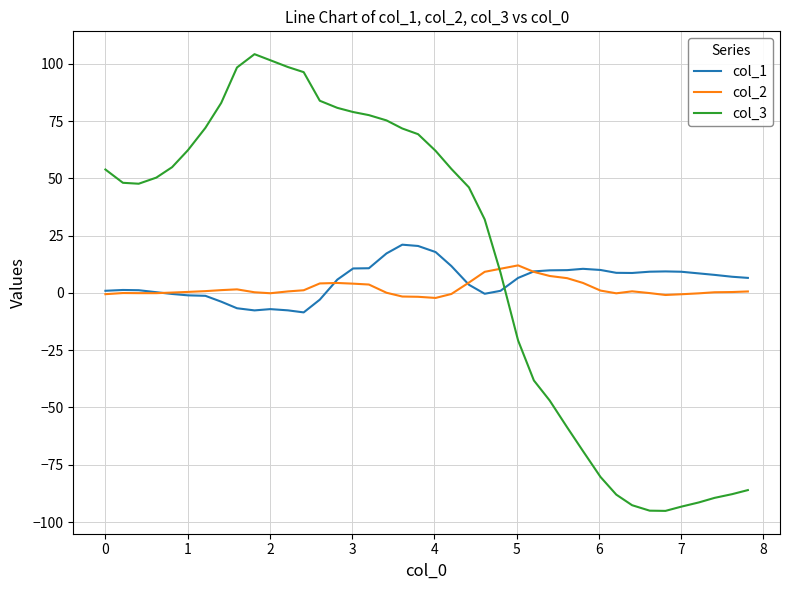

List the series in order of their peak value, highest first.

col_3, col_1, col_2